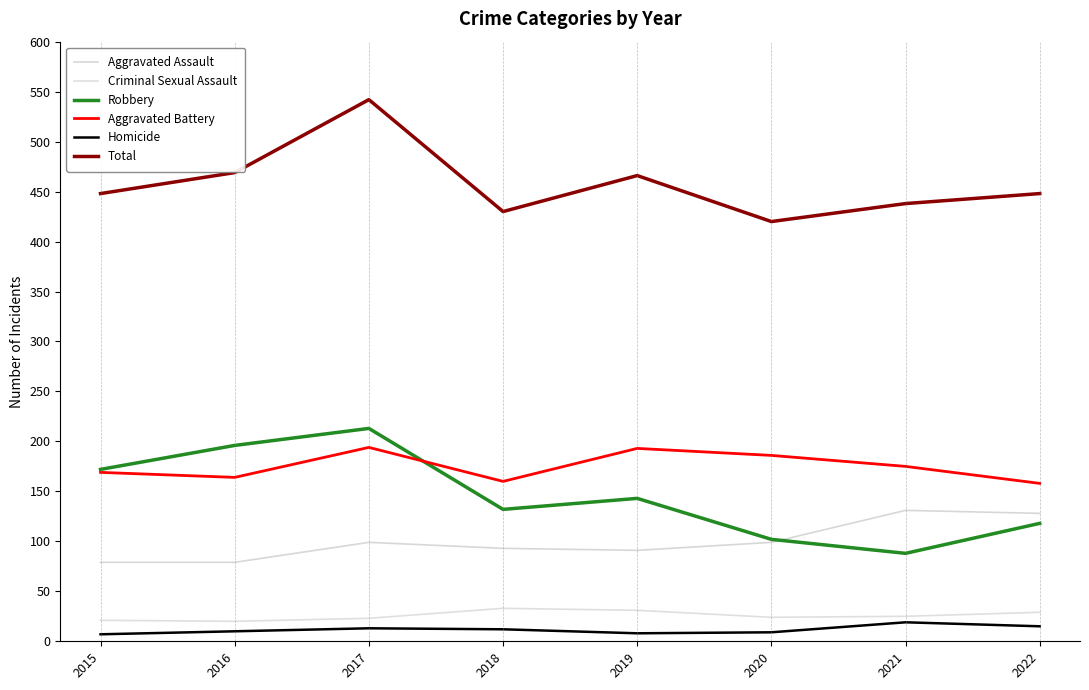

Where is the first local minimum for Aggravated Battery?

2016